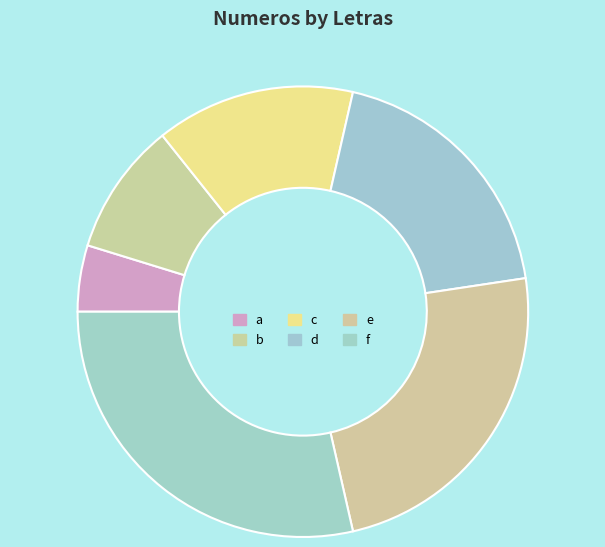

What percentage is NOT represented by c?

85.7%